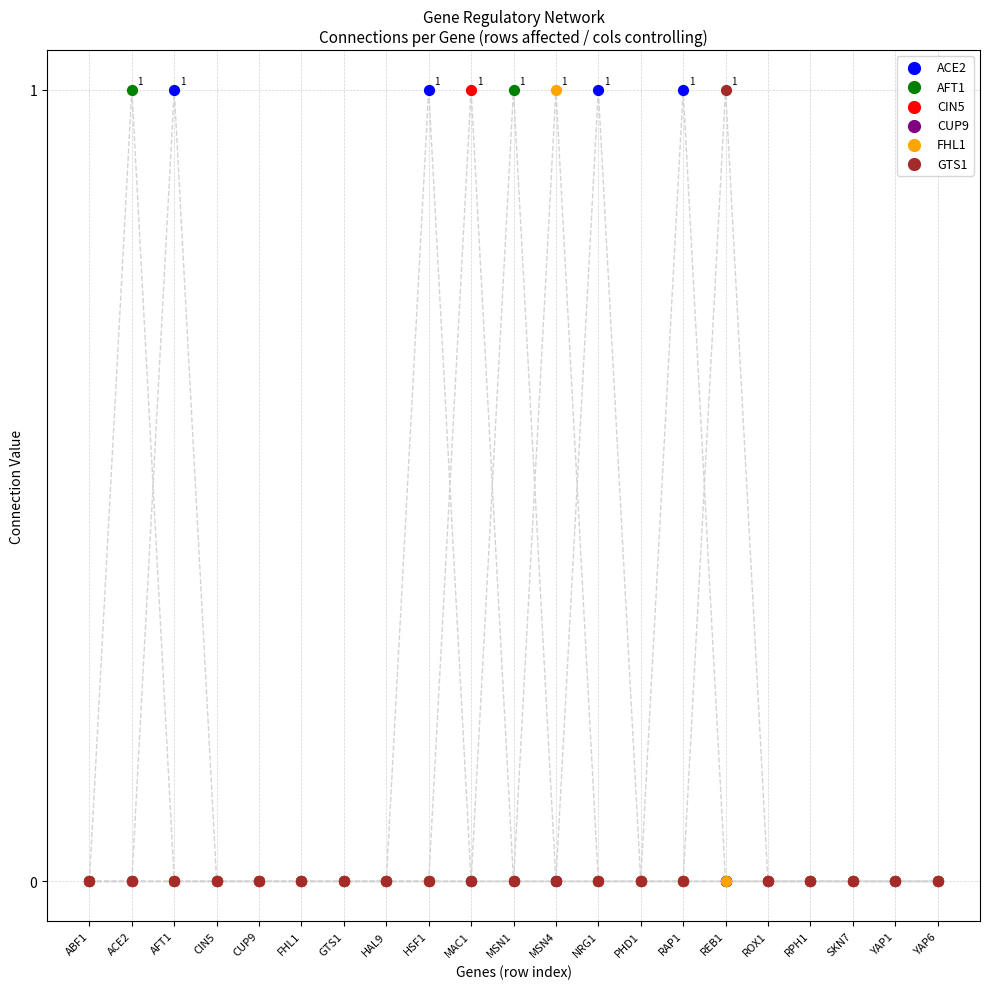

What are all the series names shown in the legend?

ACE2, AFT1, CIN5, CUP9, FHL1, GTS1